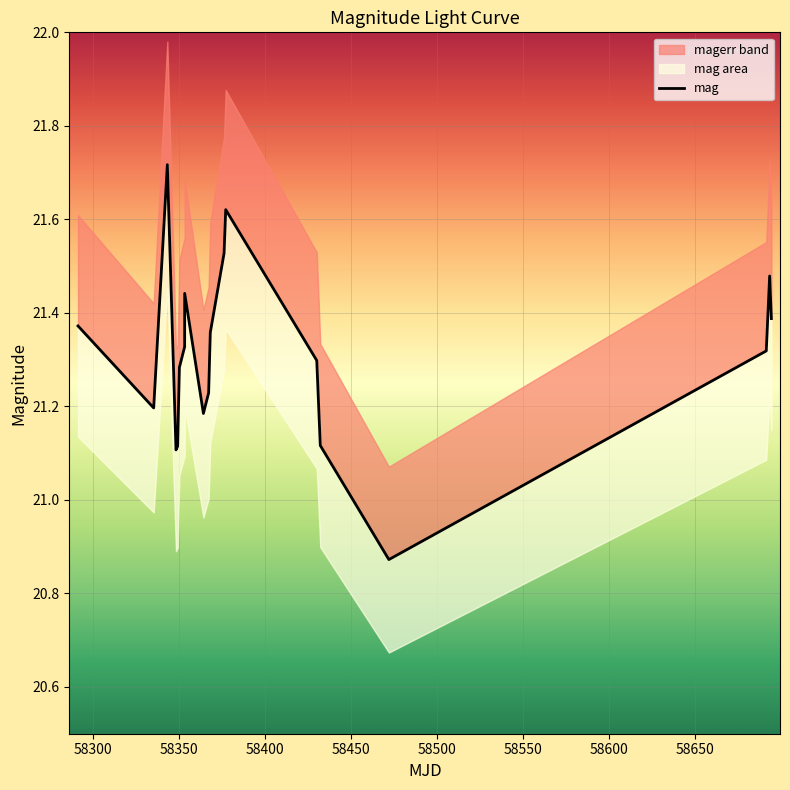

How many points are higher than both their immediate neighbors (excluding endpoints)?

4